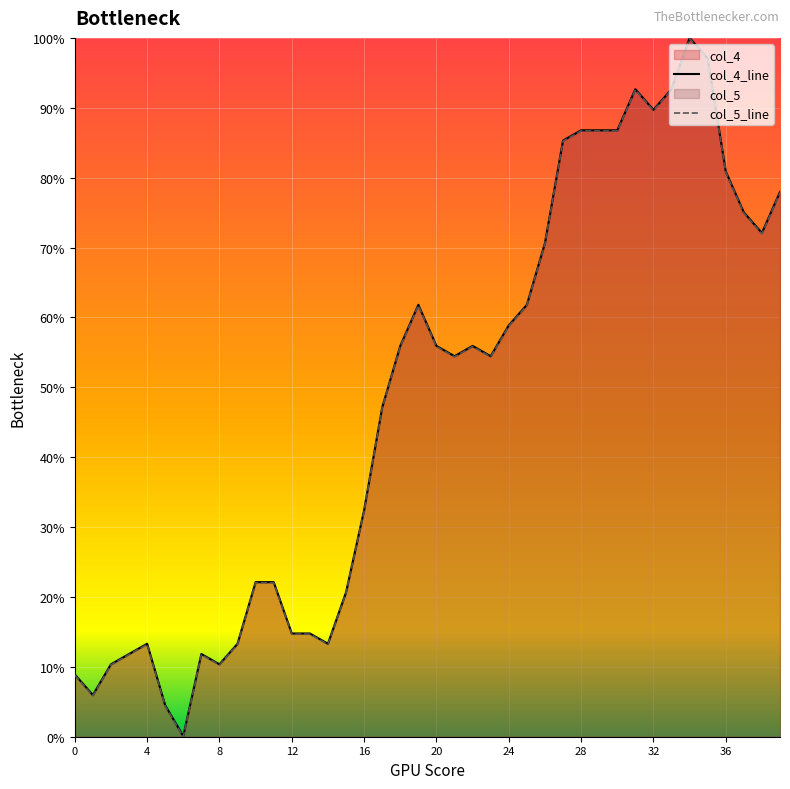

What is the value of the col_4_line point at the 5th from the left?

0.1